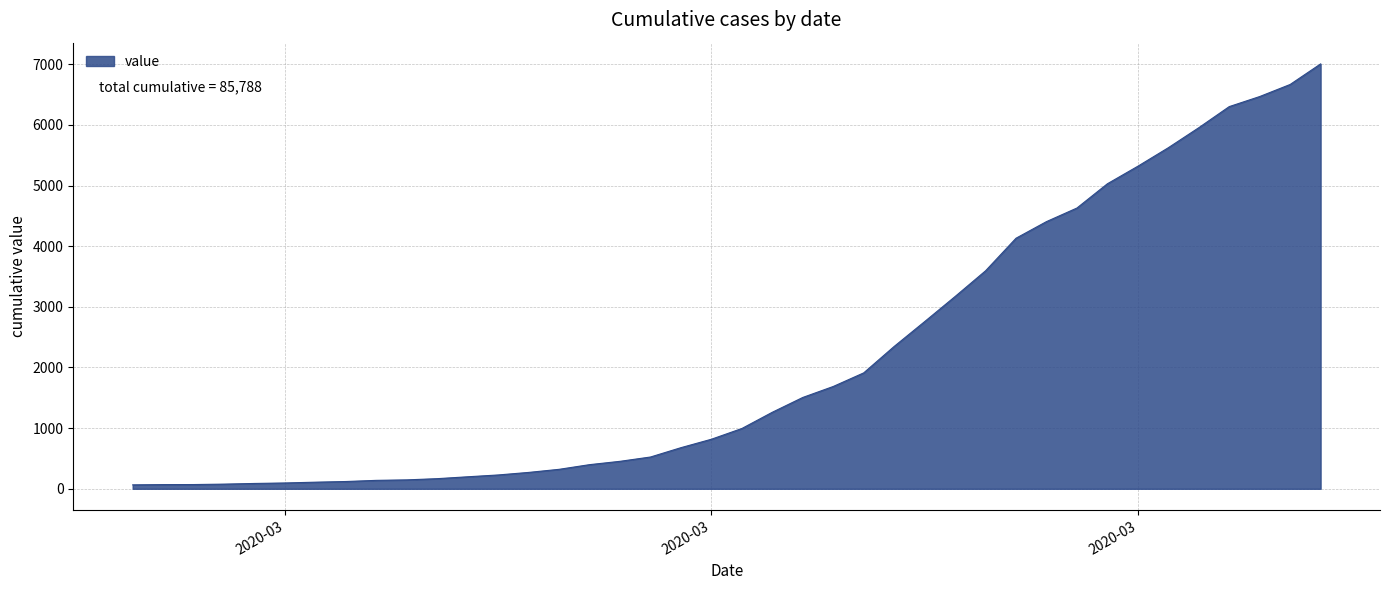

Does the chart have visible grid lines?

Yes